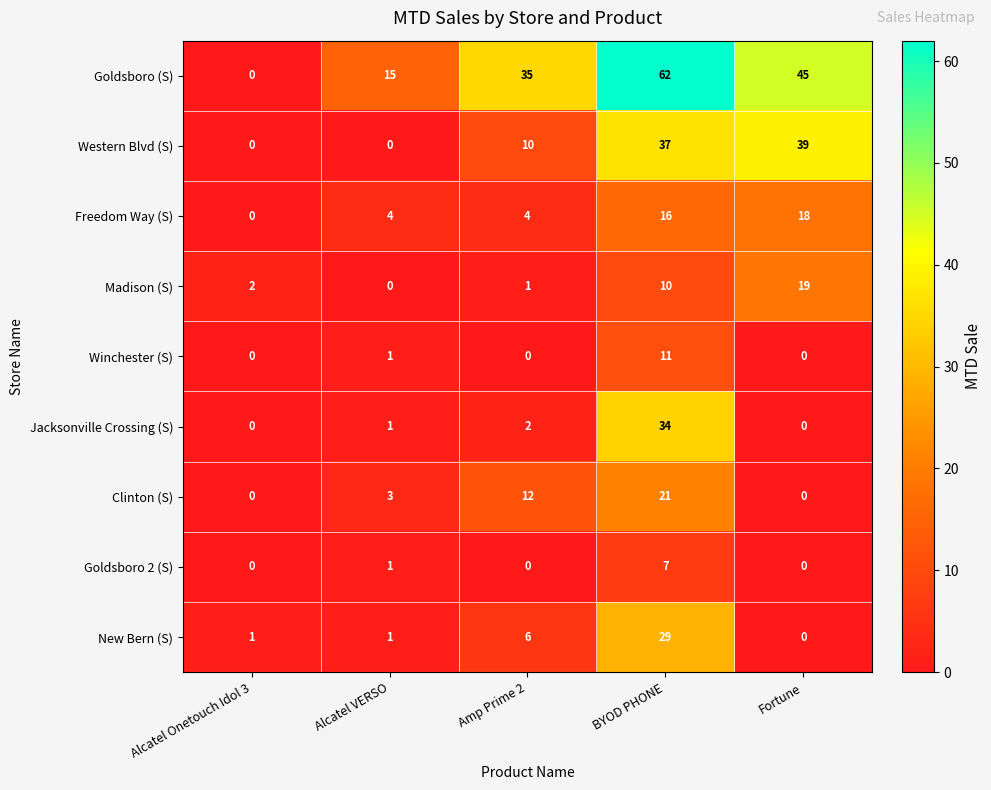

Which series changed the most between Alcatel VERSO and Fortune?

Western Blvd (S)